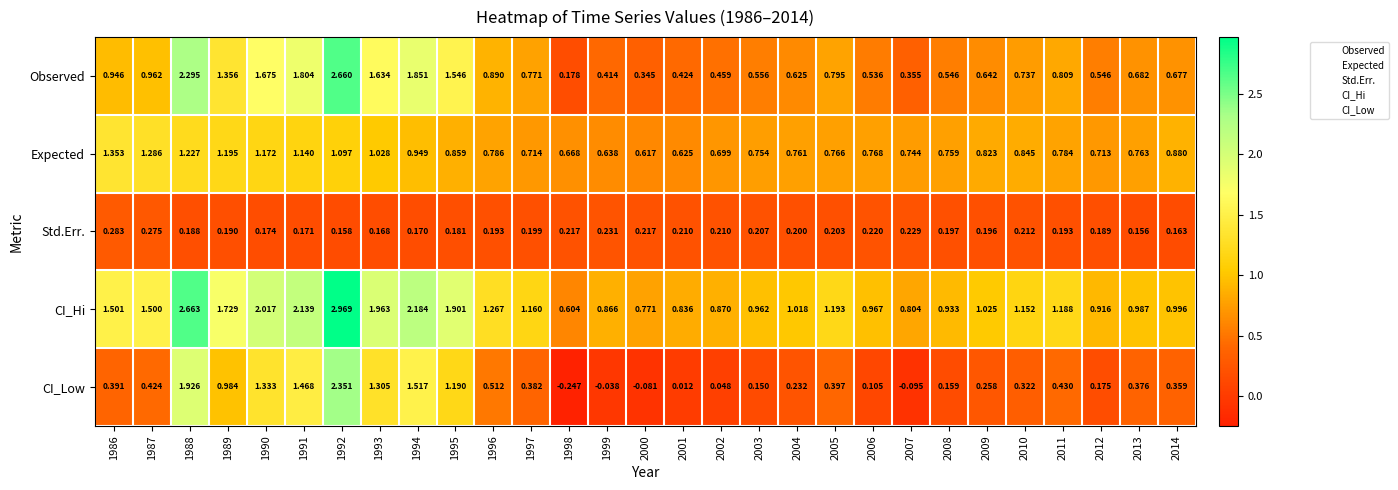

Which series has the largest range (max minus min)?

CI_Low